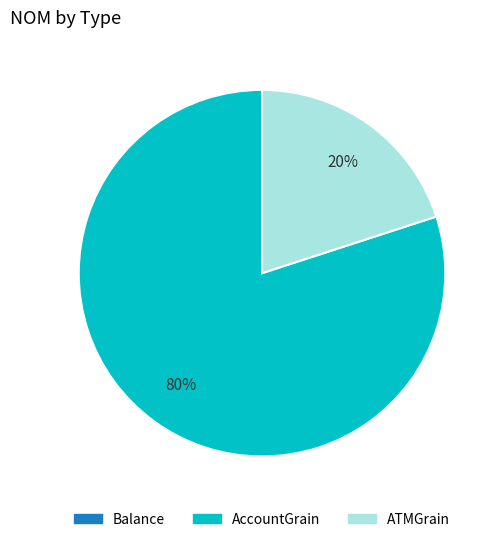

What is the majority slice?

AccountGrain